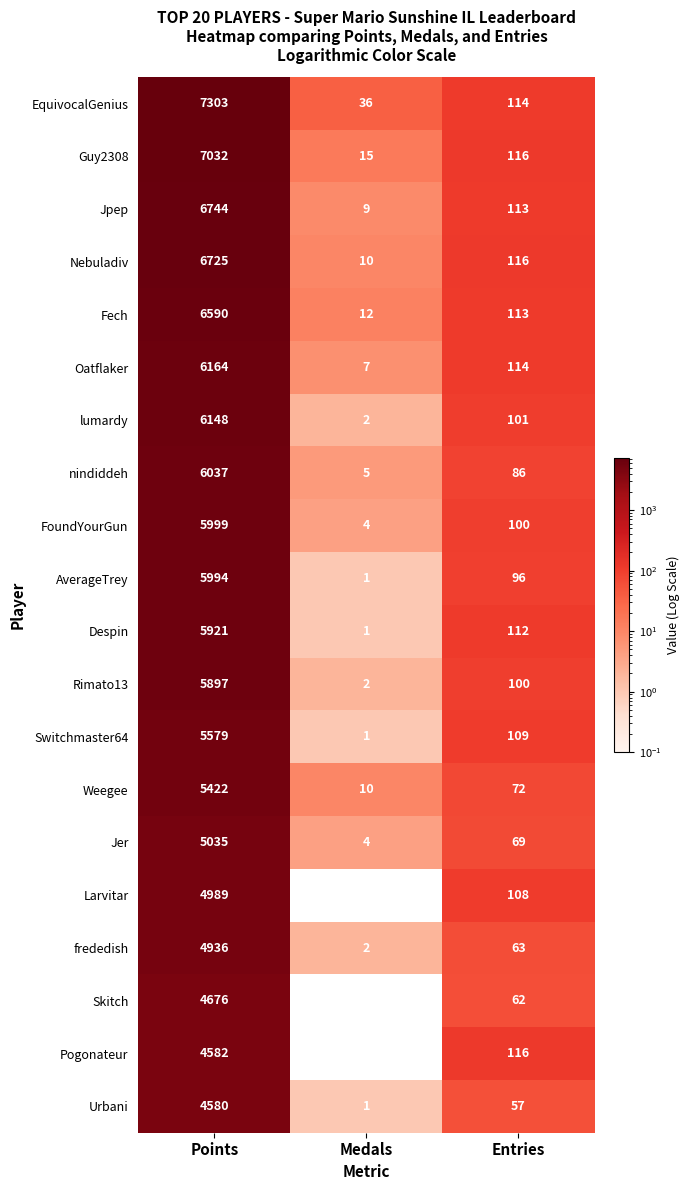

The value of frededish at Points is 8222. True or false?

False